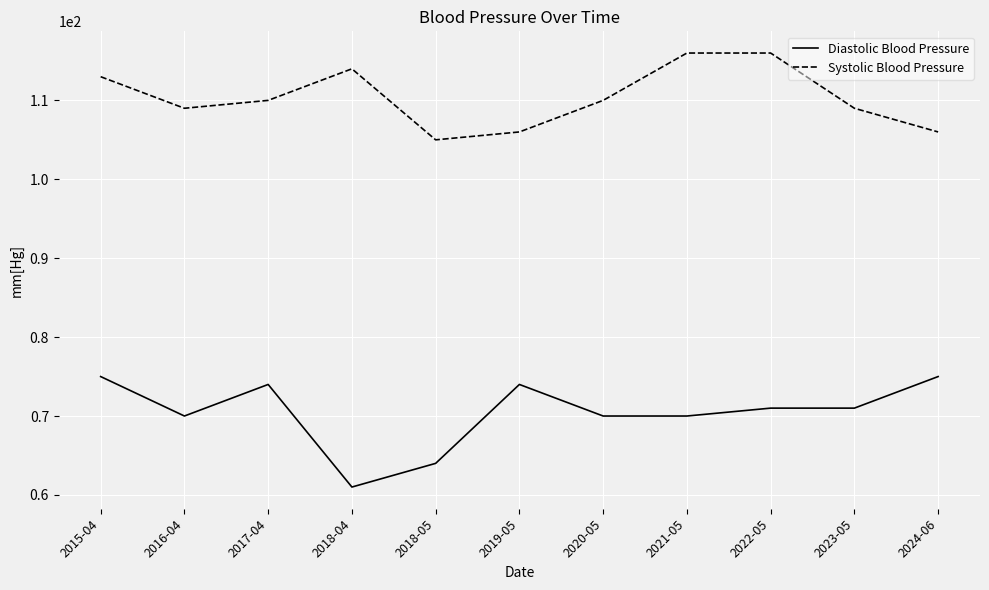

Count the number of data series in this chart.

2